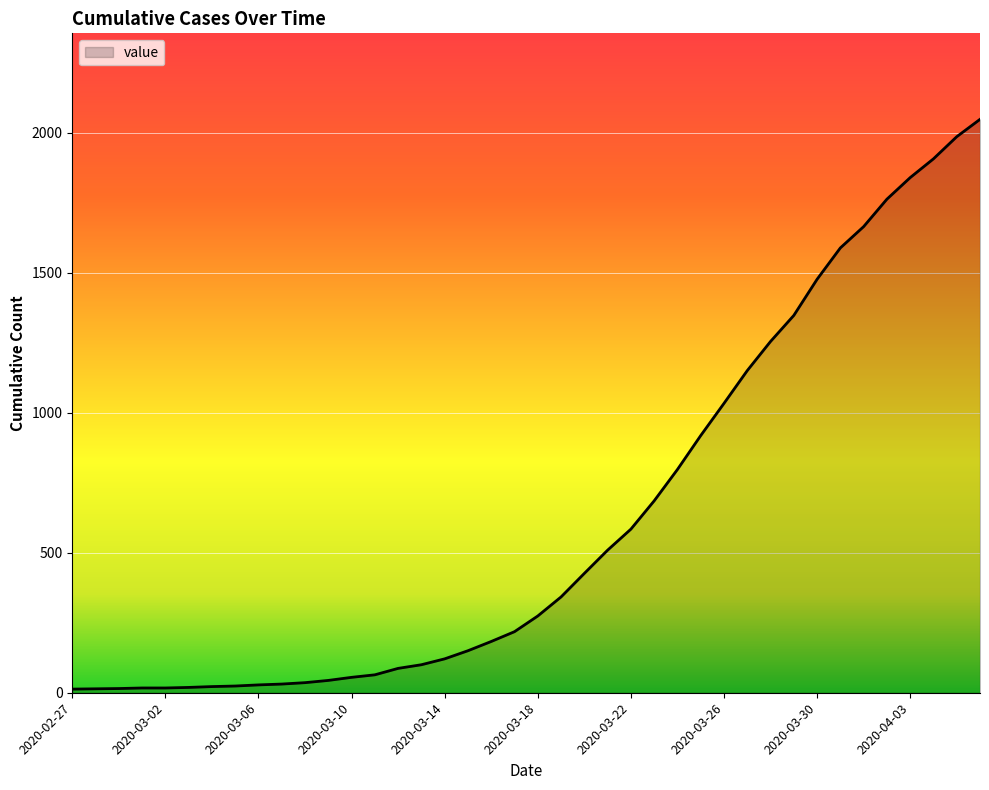

What is the greatest value displayed?

2047